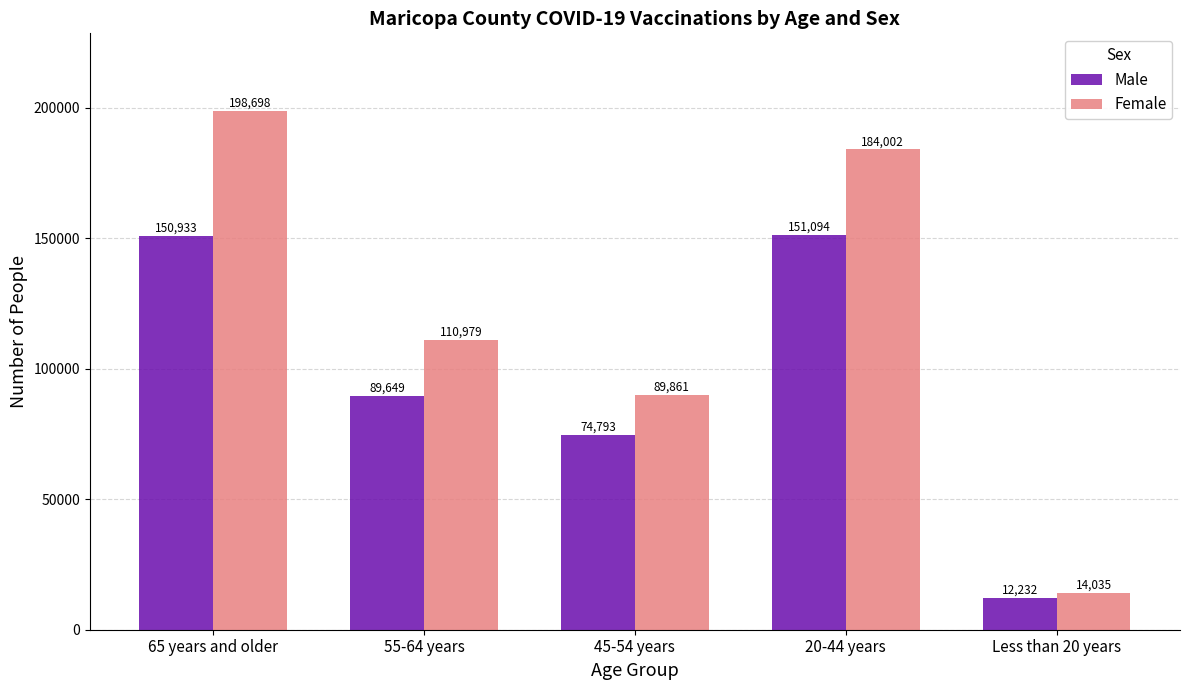

List the series in order of their overall mean, lowest first.

Male, Female